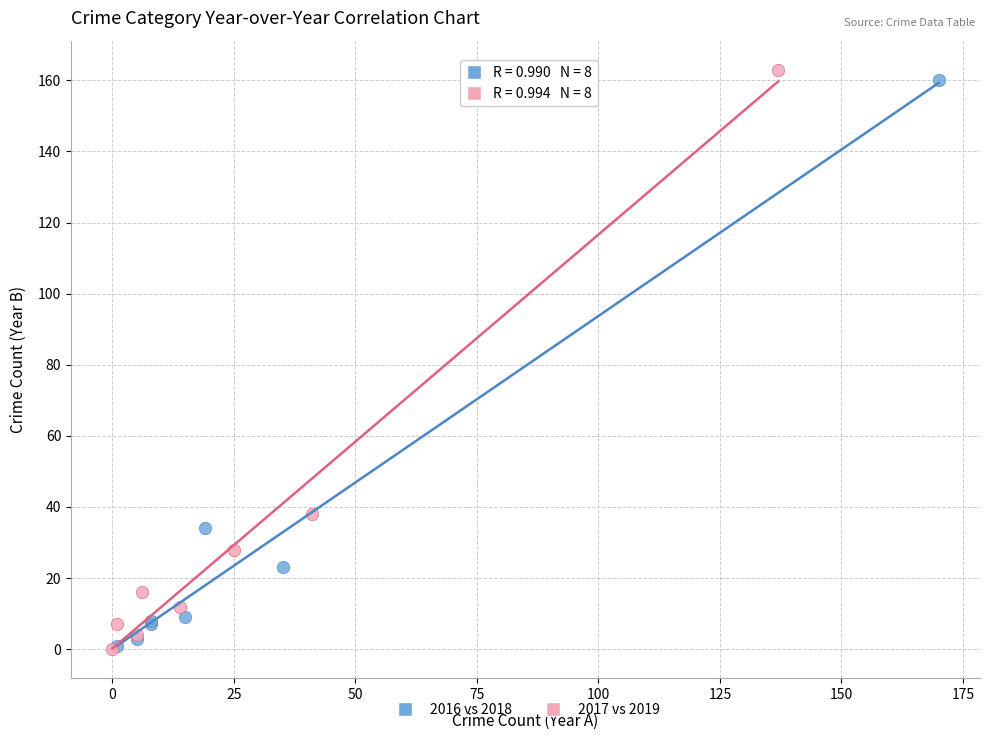

Which series has the widest spread of Y values?

2017 vs 2019